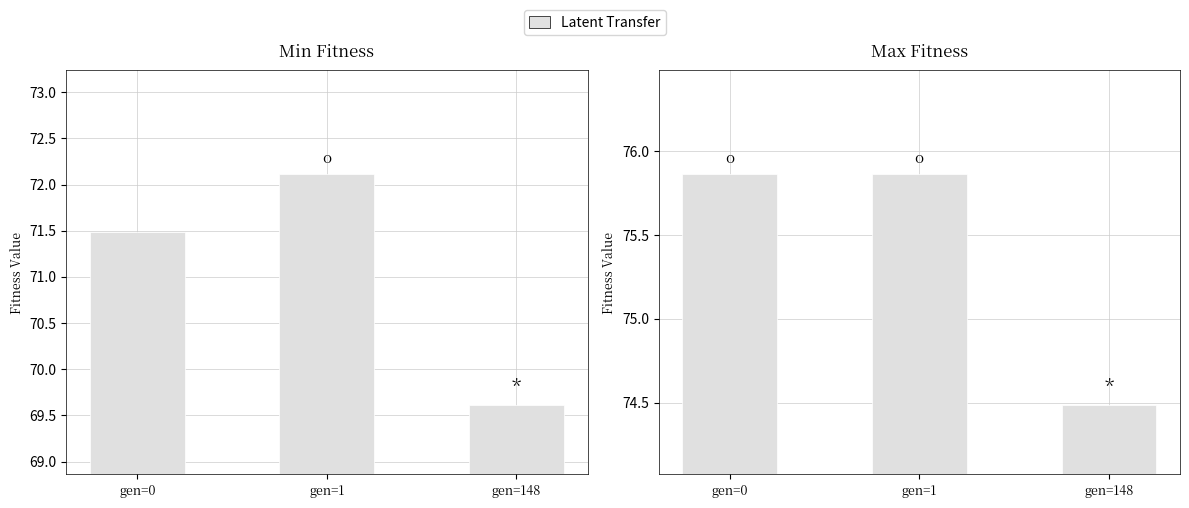

What is the smallest value displayed?

69.6